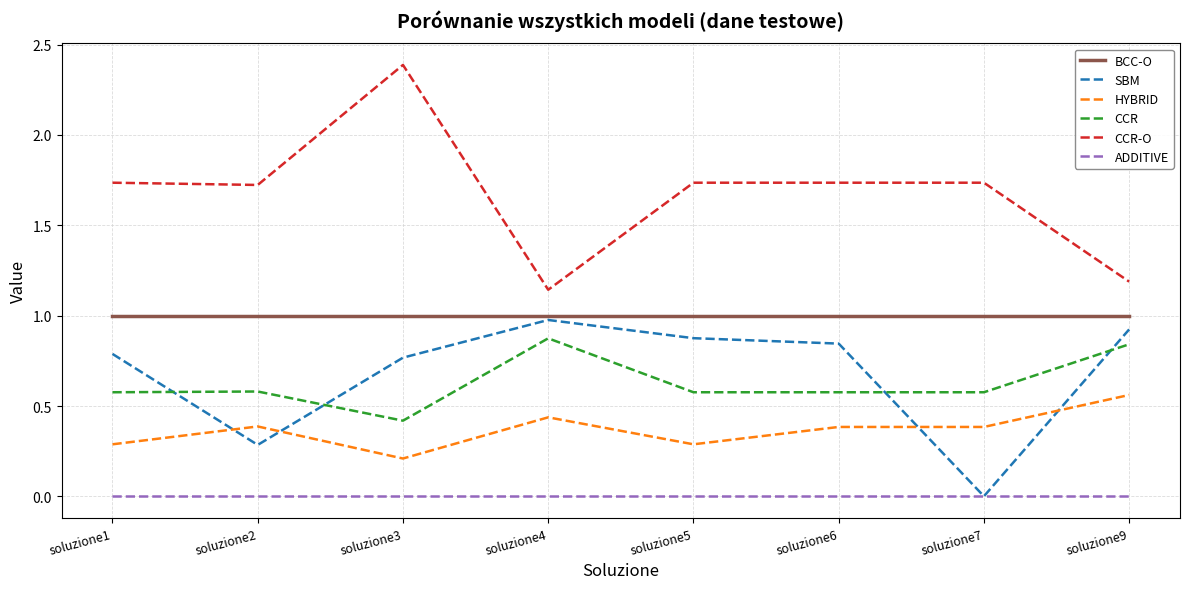

True or false: BCC-O and ADDITIVE intersect in this chart.

False